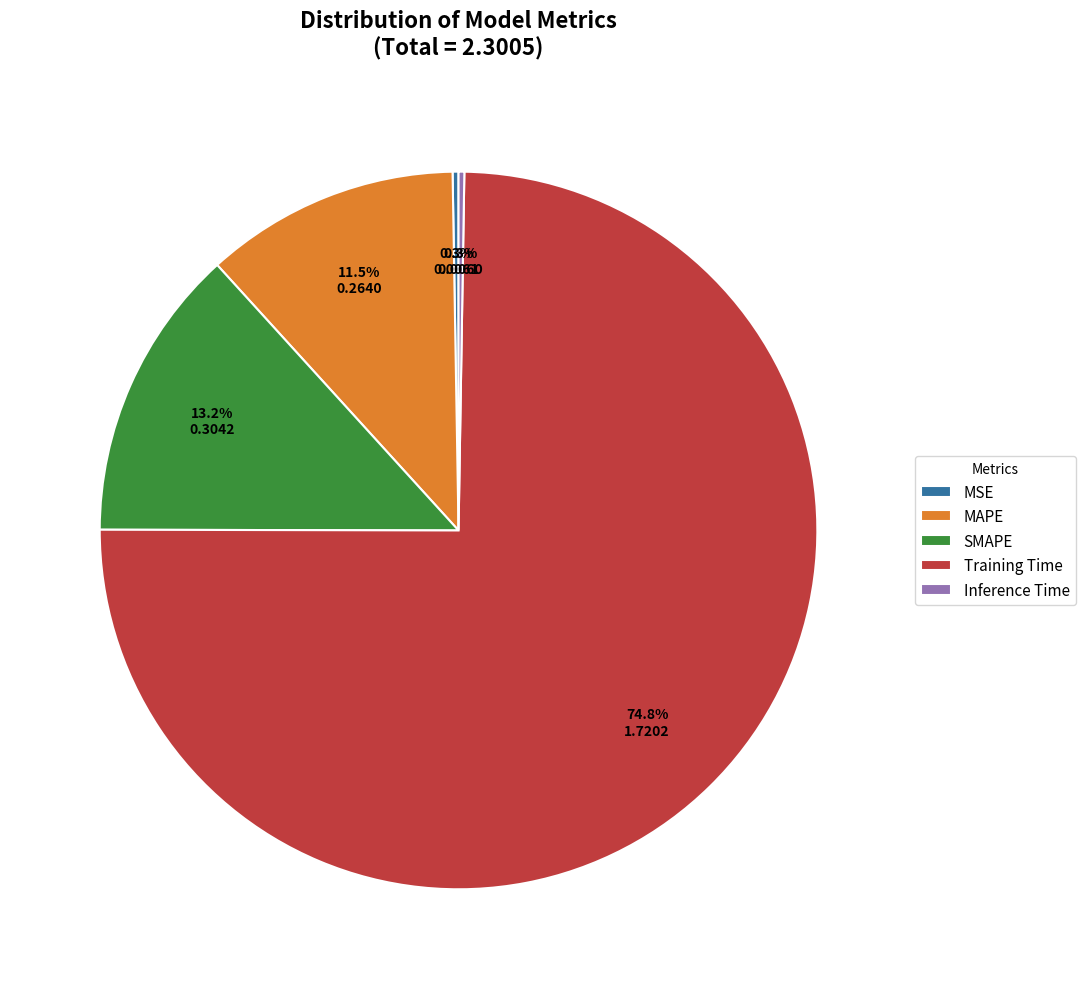

Which has a higher value, Training Time or SMAPE?

Training Time